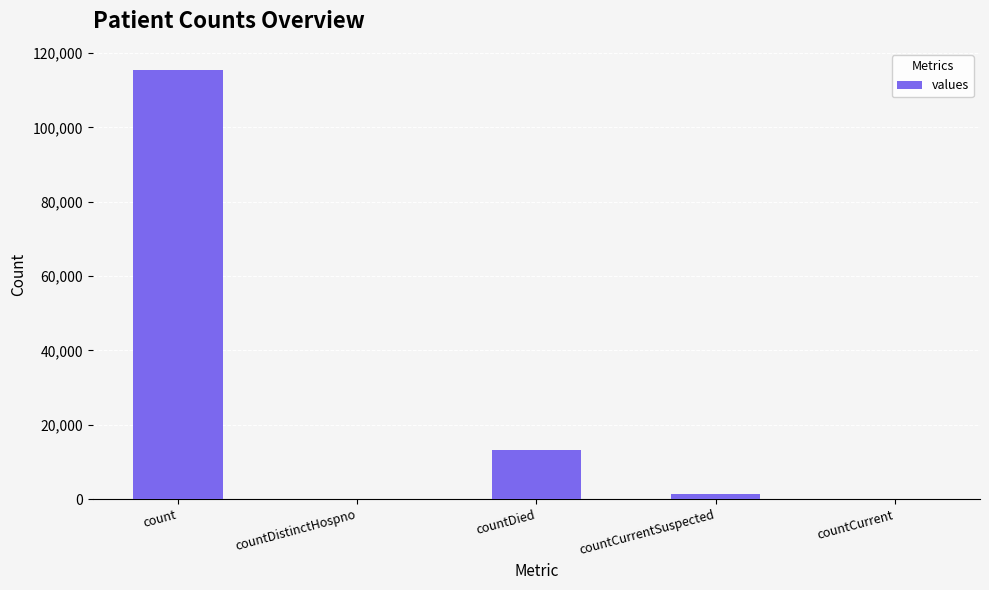

Where does the data first go above 1383?

count